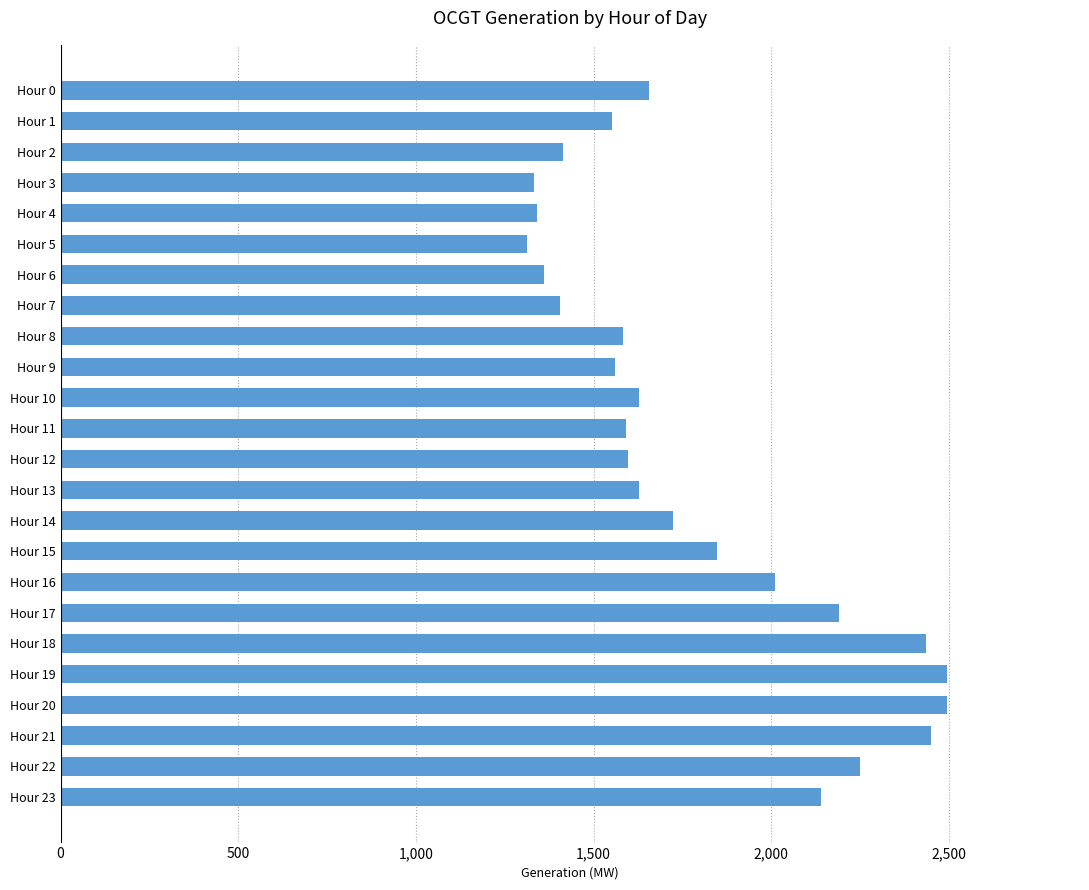

What is the difference between the maximum and second lowest values?

1162